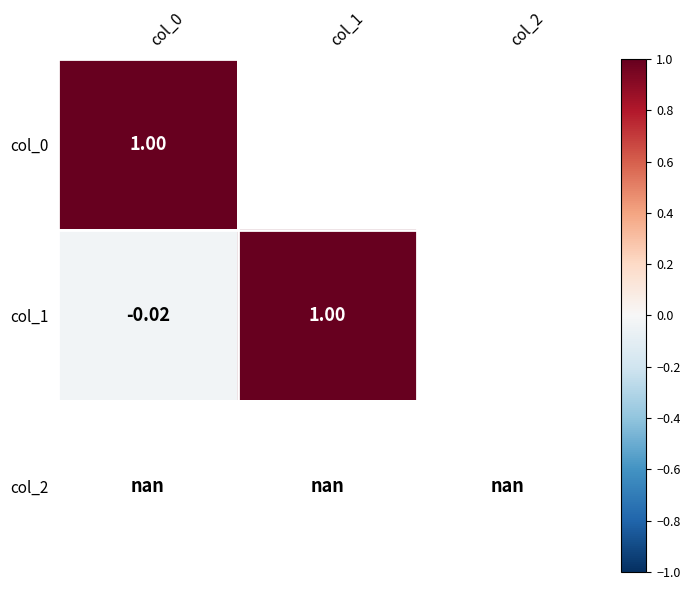

What is the greatest value displayed?

1.0